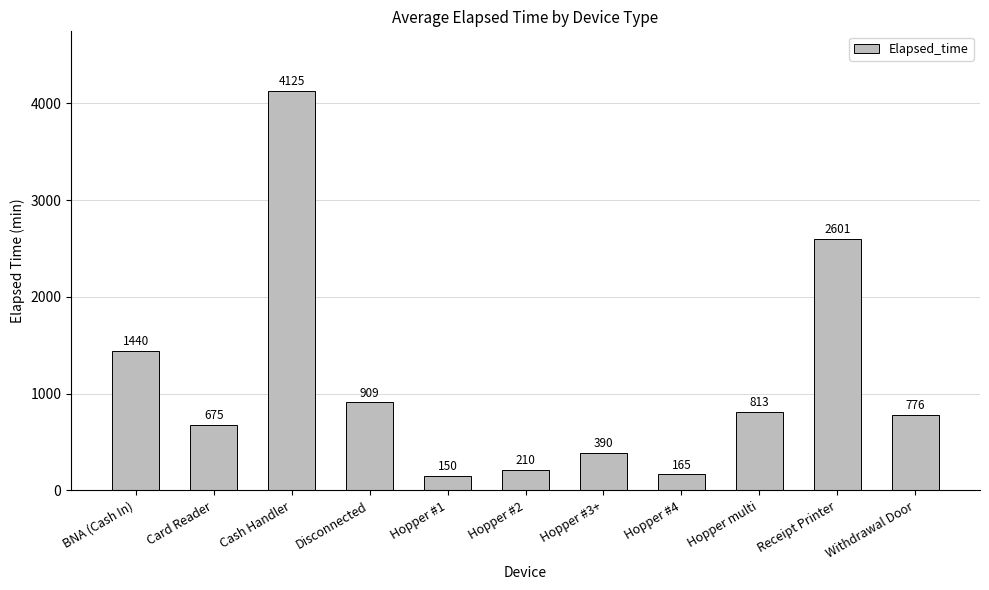

Reading right to left, list all the values displayed in this chart.

Withdrawal Door=776	Receipt Printer=2601	Hopper multi=813	Hopper #4=165	Hopper #3+=390	Hopper #2=210	Hopper #1=150	Disconnected=909	Cash Handler=4125	Card Reader=675	BNA (Cash In)=1440